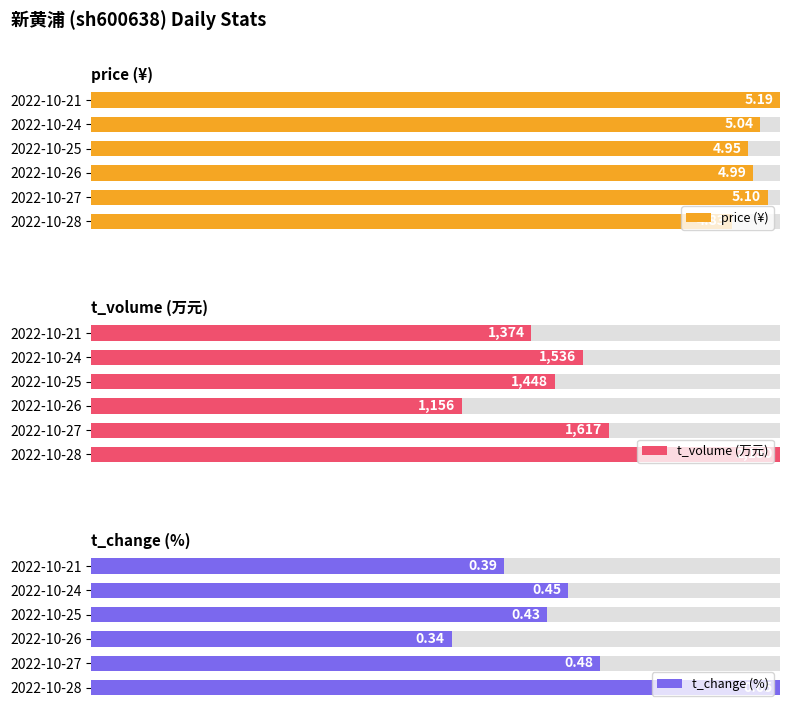

Which series has the largest range (max minus min)?

t_change (%)